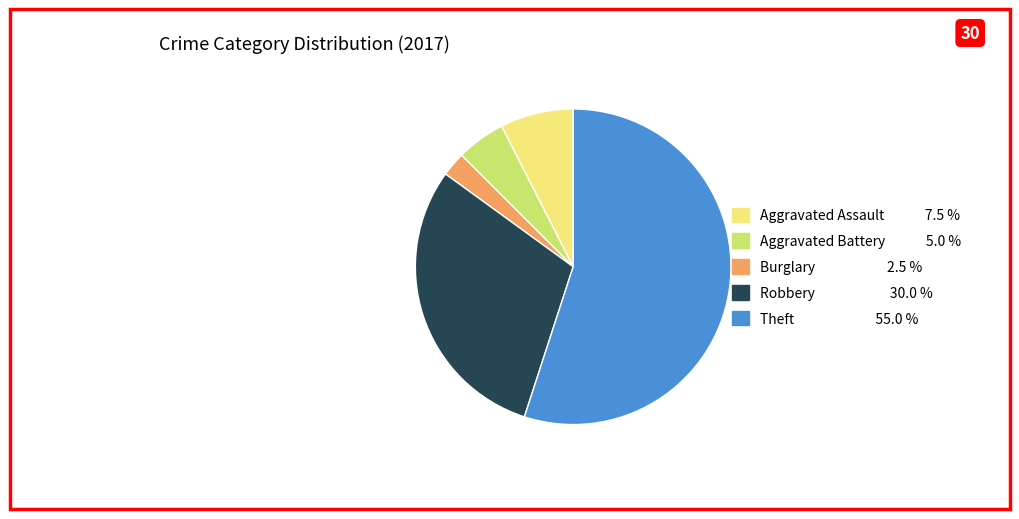

Which has a higher value, Burglary or Aggravated Battery?

Aggravated Battery